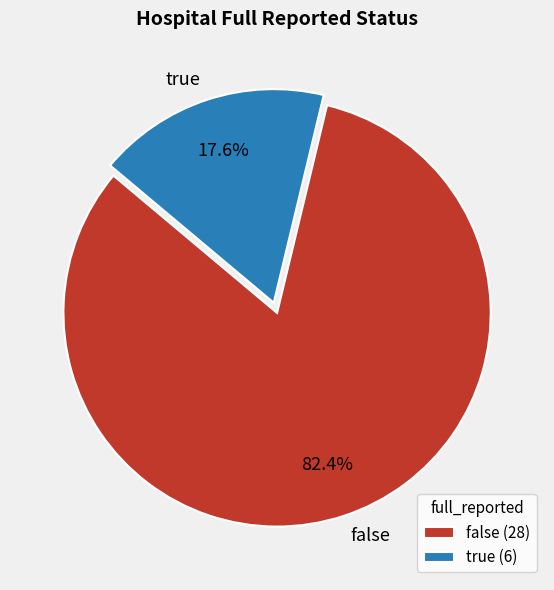

To the nearest percent, what is the average slice percentage?

50%